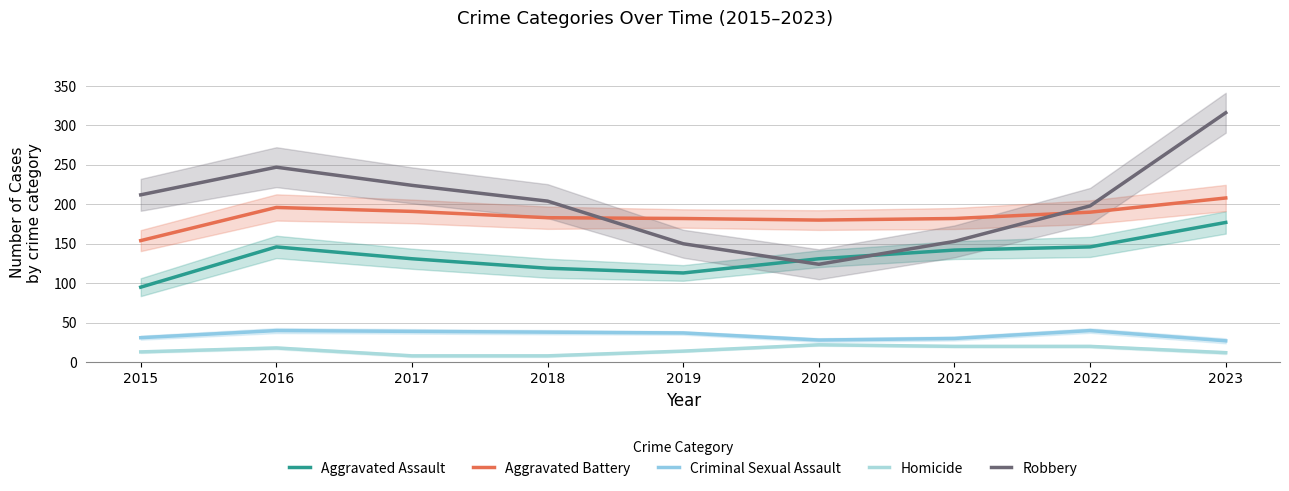

Read the Aggravated Assault value at 2020.

131